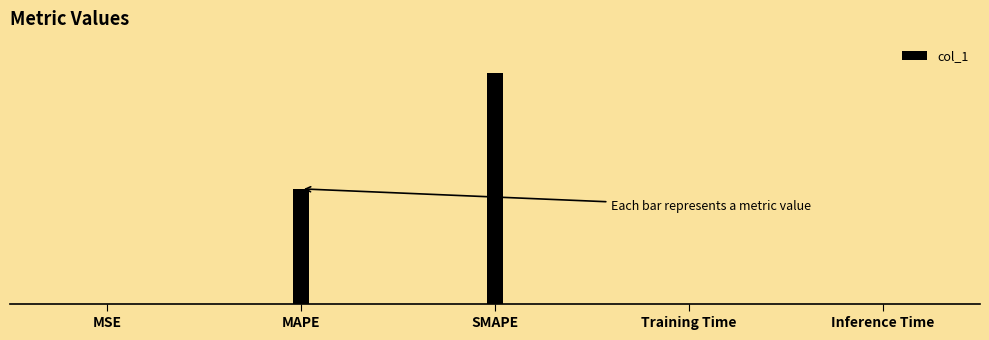

Does the chart contain stacked bars?

No